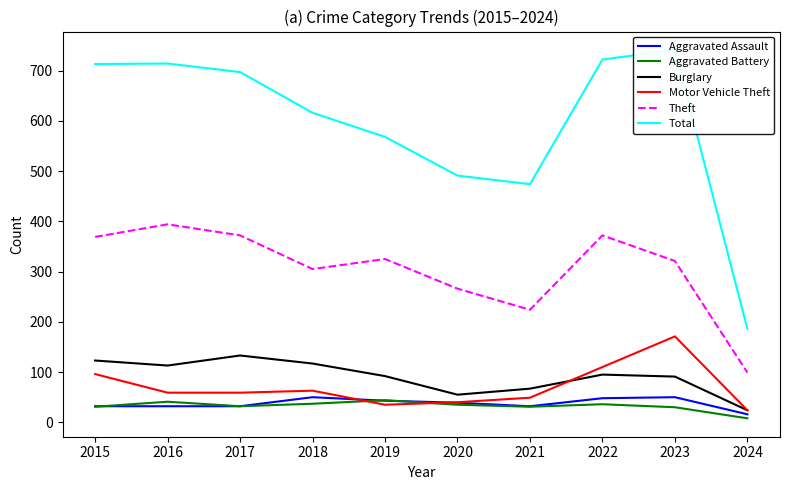

What is the difference between the second highest and minimum values in the Aggravated Battery series?

33